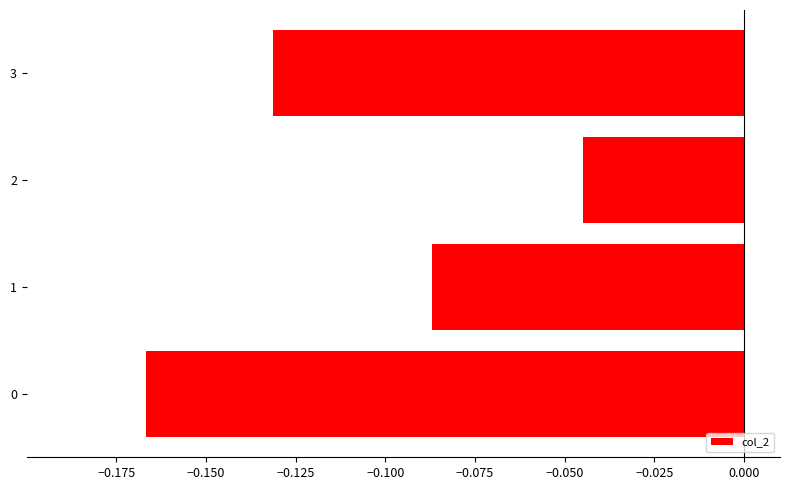

The chart shows a value of -0.2 at 3. True or false?

False